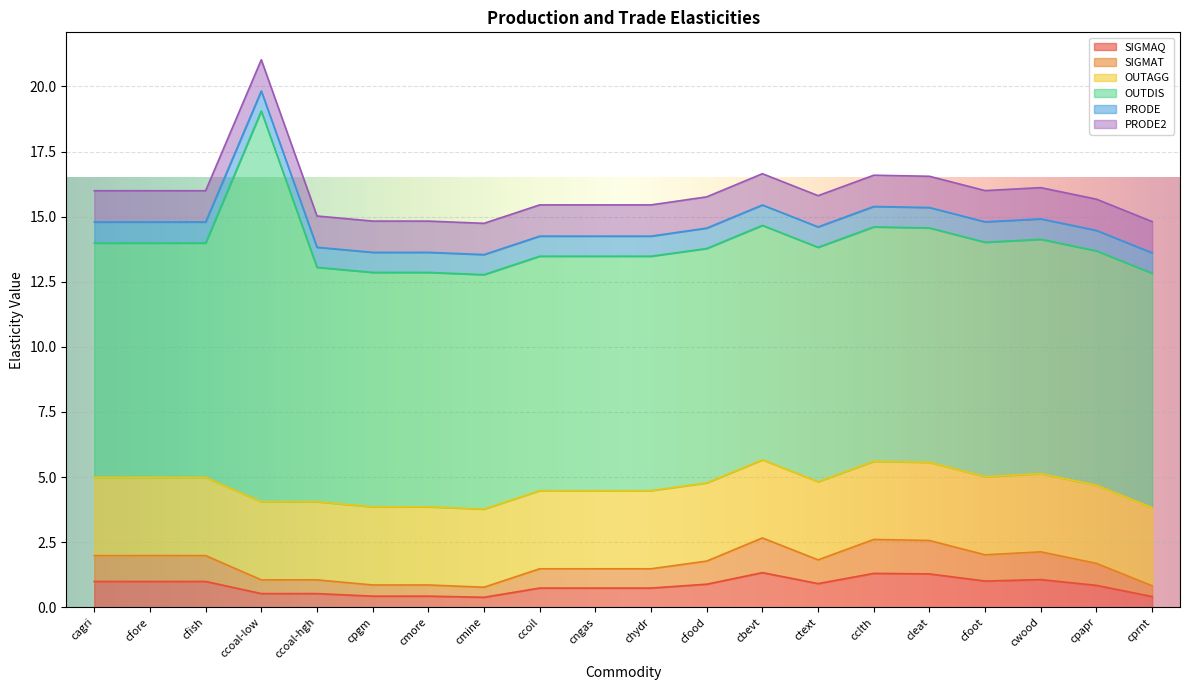

Is it true that OUTAGG equals 1.1 at cpgm?

False